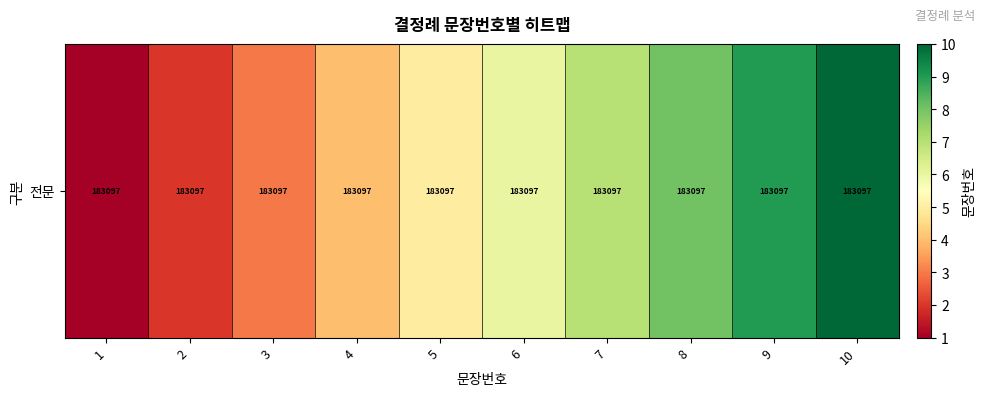

Rank the categories by value from lowest to highest.

1, 2, 3, 4, 5, 6, 7, 8, 9, 10